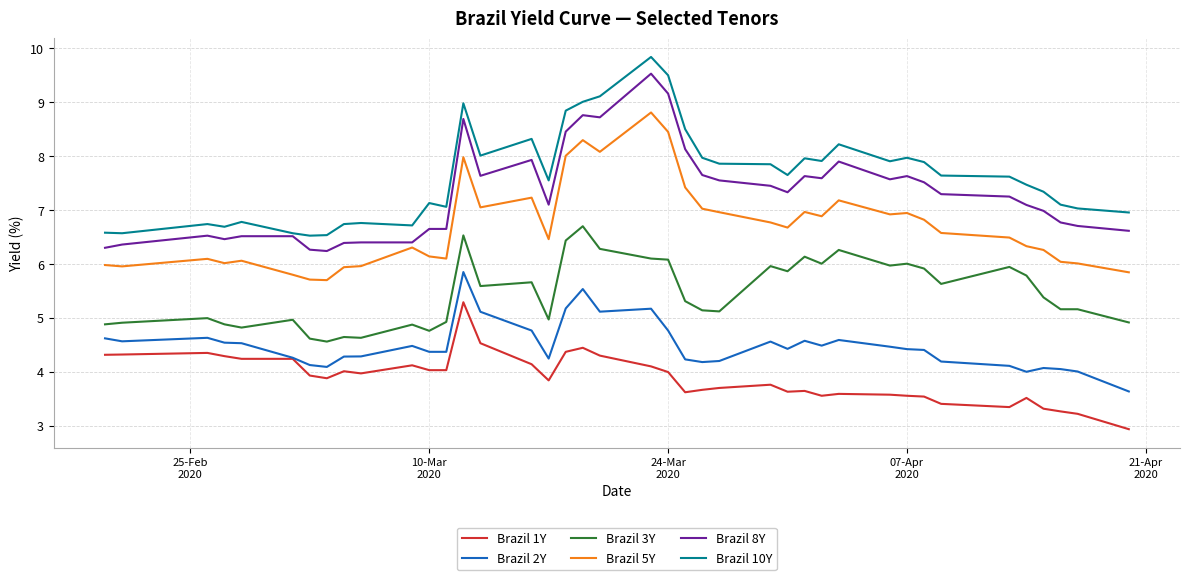

Rank the series by their maximum value, from lowest to highest.

Brazil 1Y, Brazil 2Y, Brazil 3Y, Brazil 5Y, Brazil 8Y, Brazil 10Y